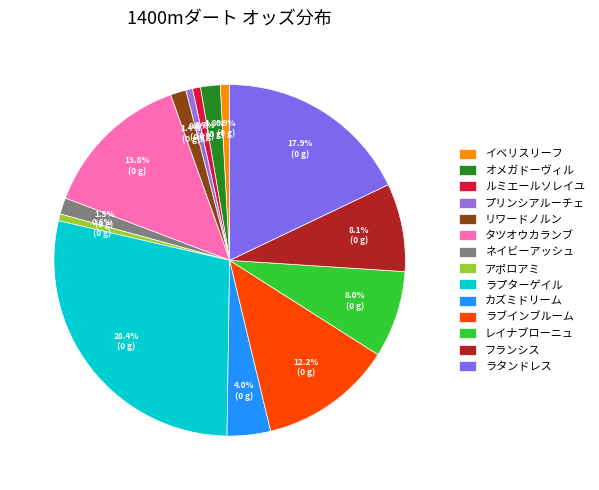

True or false: アポロアミ accounts for 1% of the total.

True